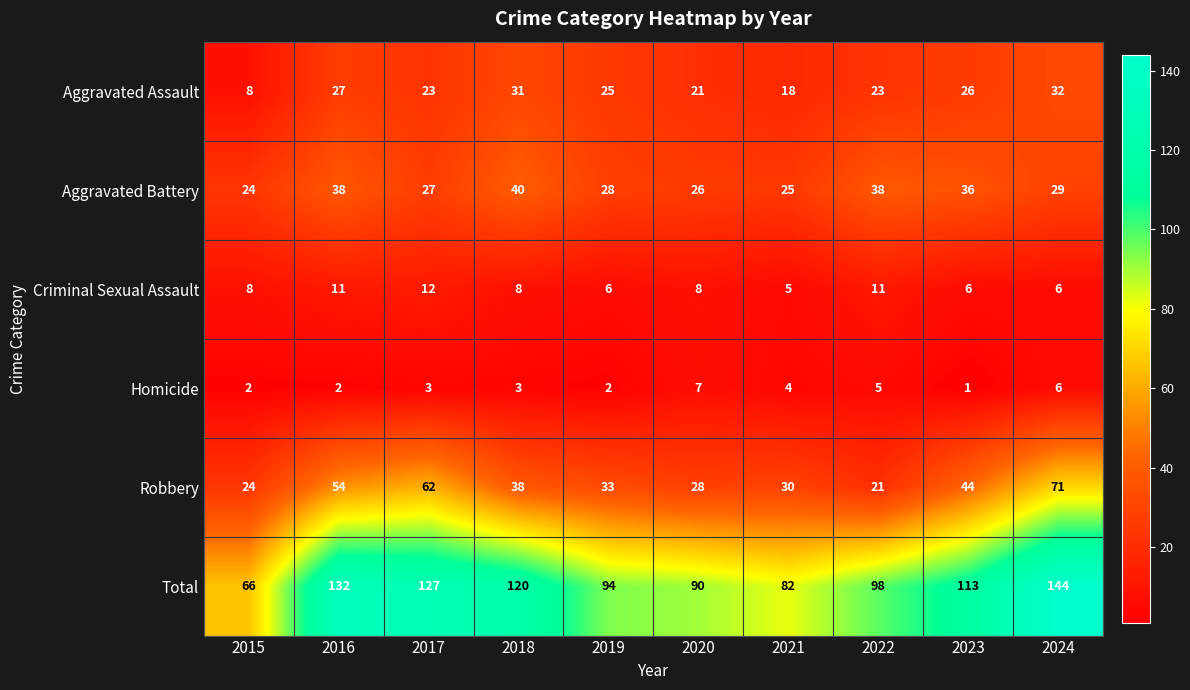

The value of Robbery at 2024 is 33. True or false?

False